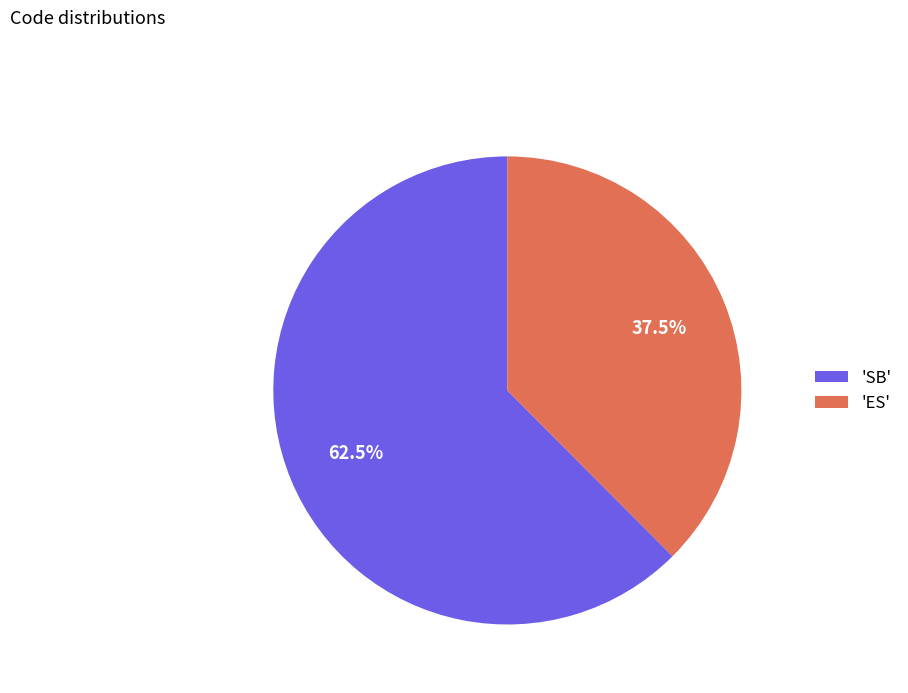

Which category accounts for the majority?

'SB'